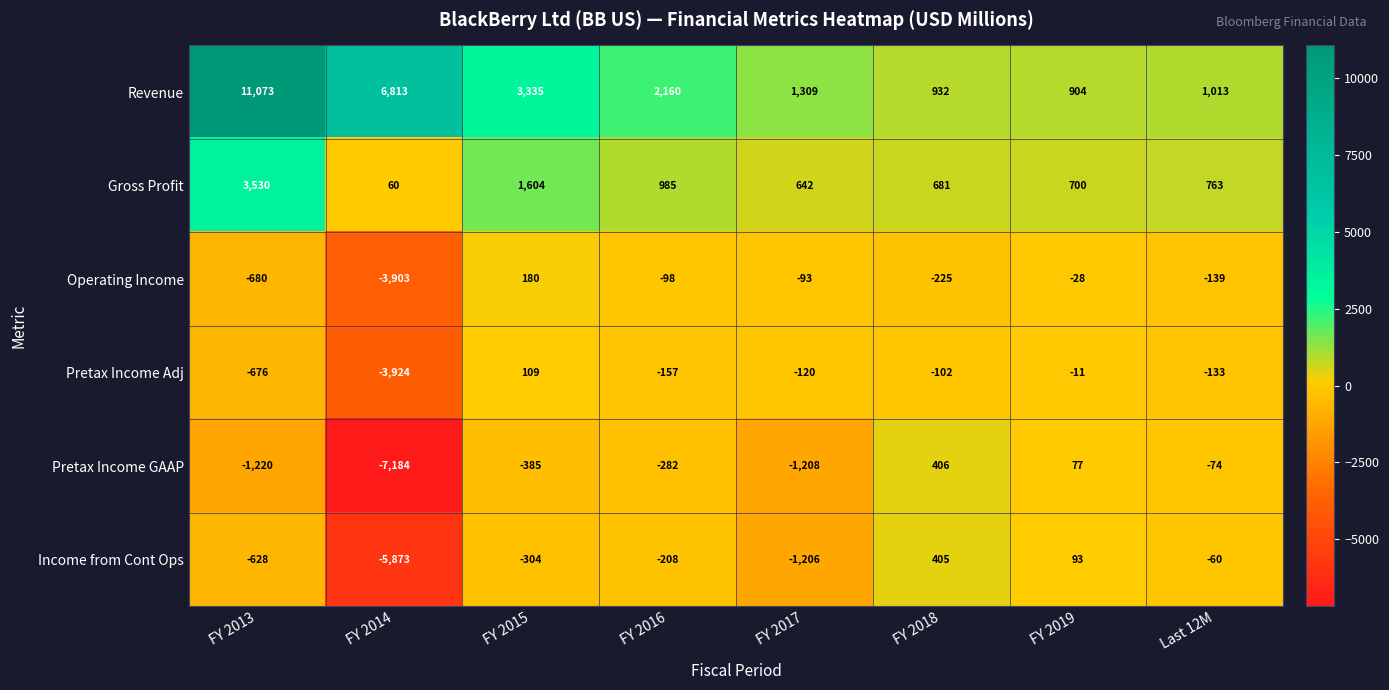

Which series changed the most between FY 2015 and FY 2018?

Revenue